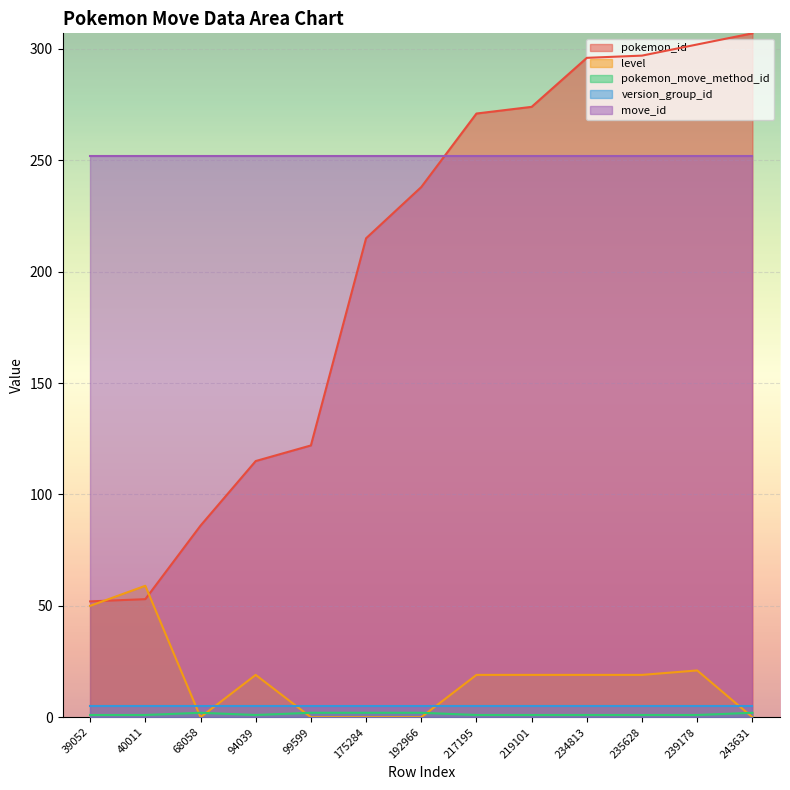

Which series has the widest spread of values?

pokemon_id